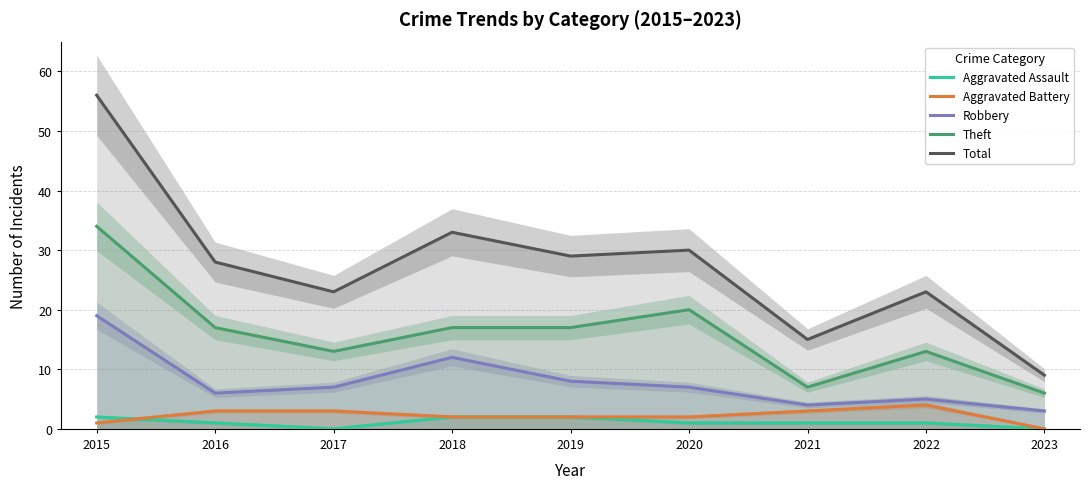

The value of Aggravated Battery at 2020 is 3. True or false?

False